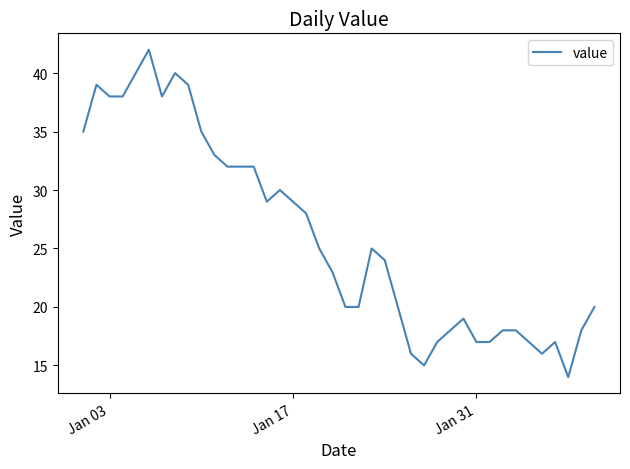

What is the difference between the maximum and minimum values?

28